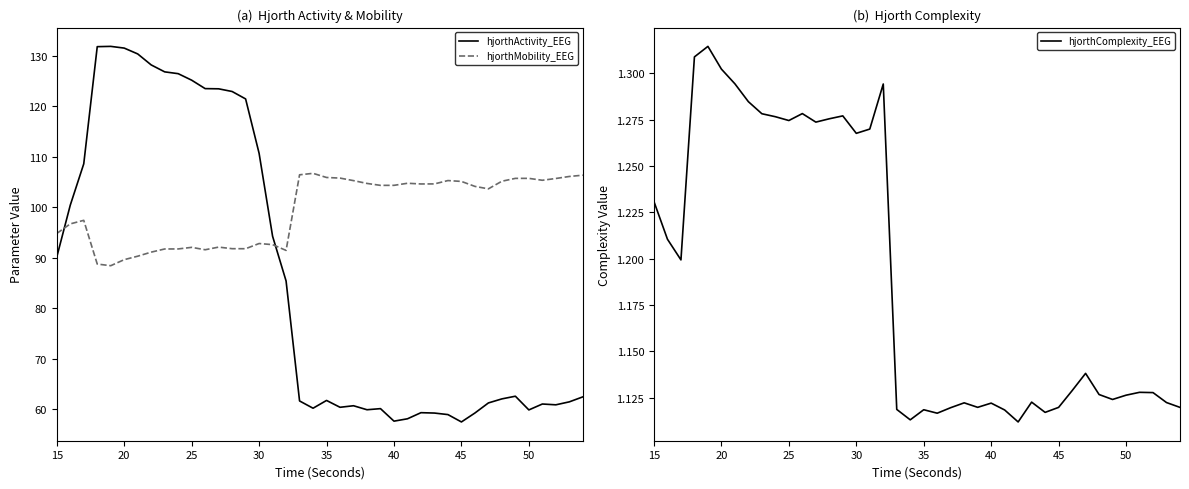

Does the chart display data point markers on the line(s)?

No